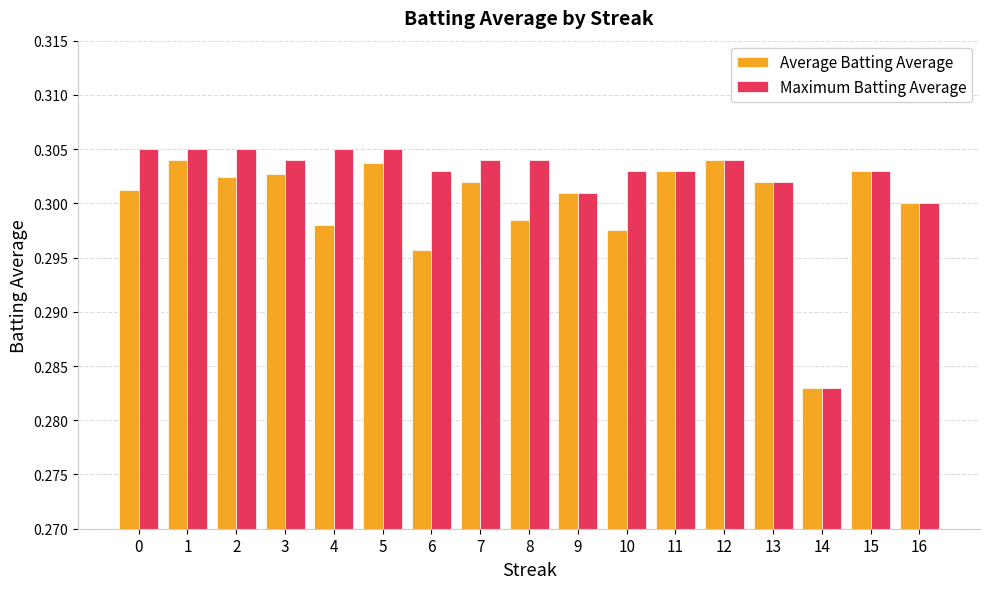

List the series in order of their overall mean, highest first.

Maximum Batting Average, Average Batting Average